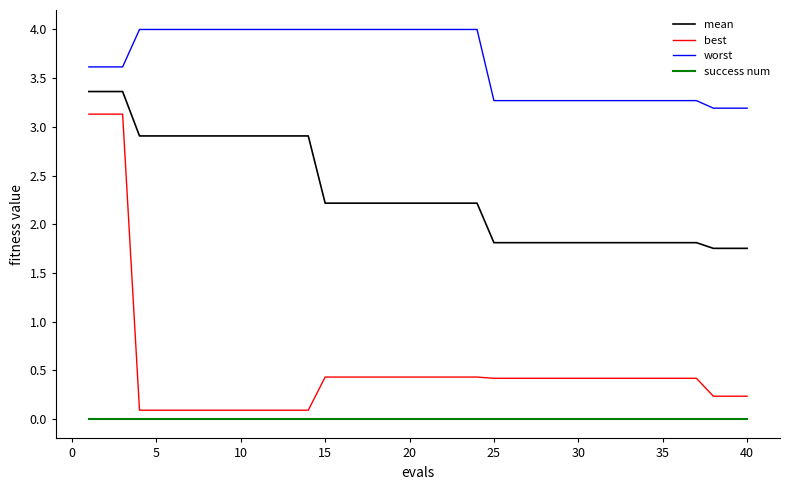

Which series has the largest total across all categories?

worst